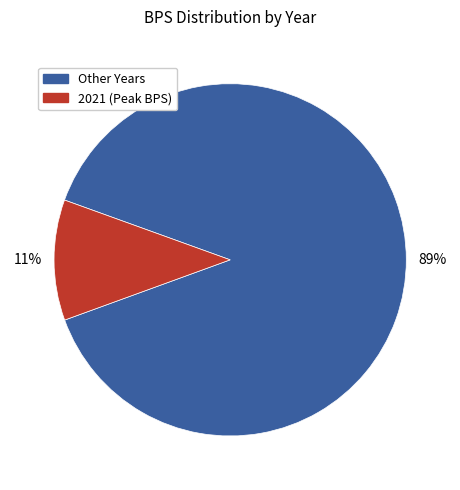

Is there any slice that represents more than half of the pie?

Yes